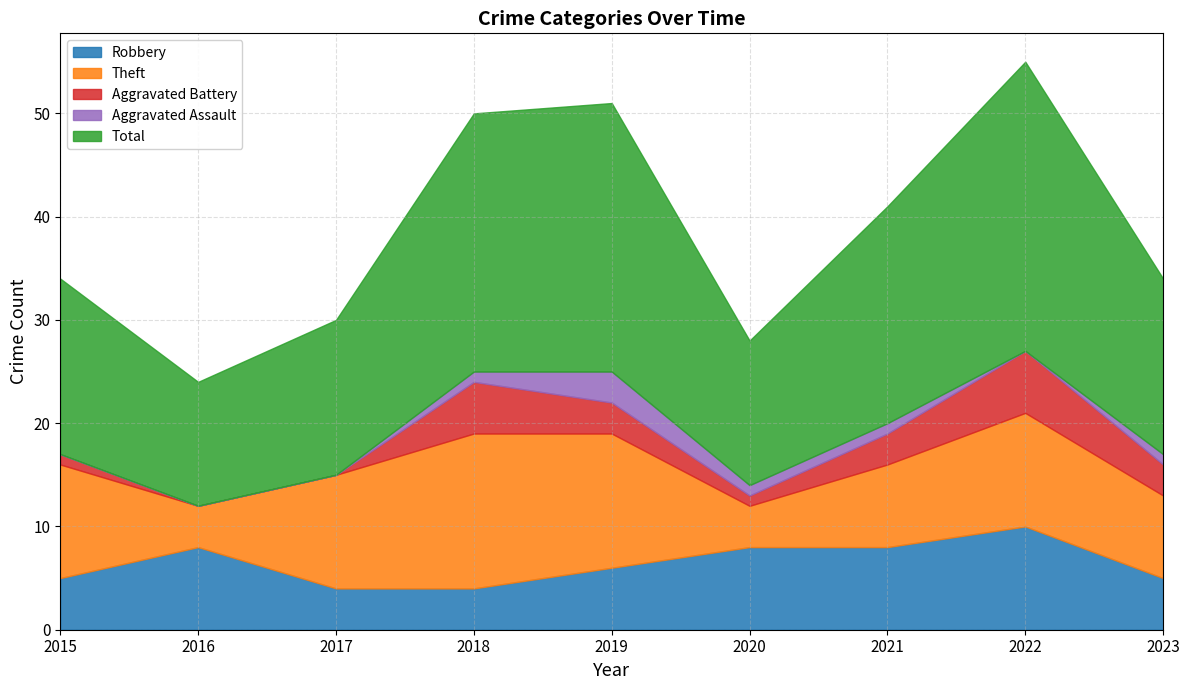

What is the spread (max minus min) of values at 2021?

20